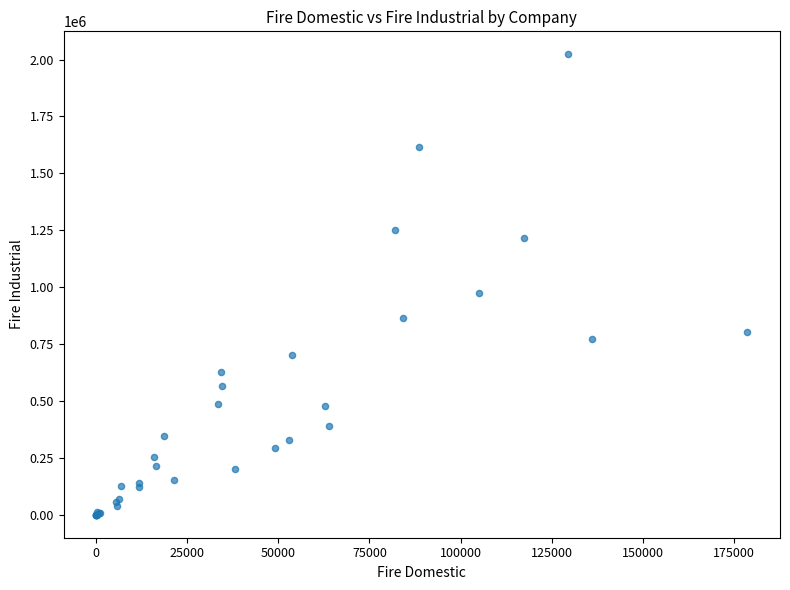

What Y value in the scatter plot is closest to 1011429?

973309